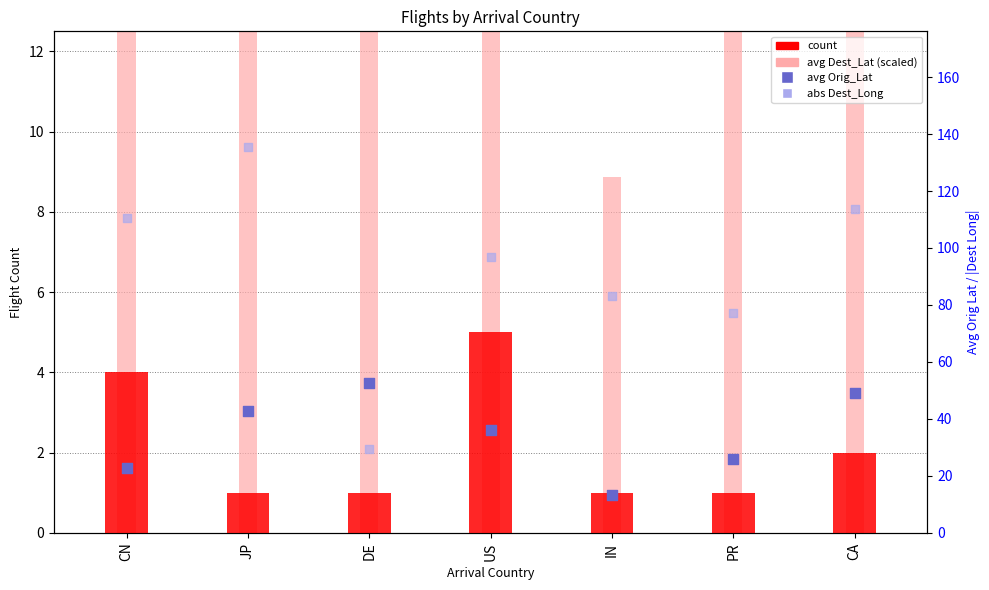

What is the total value across all series at CN?

151.0